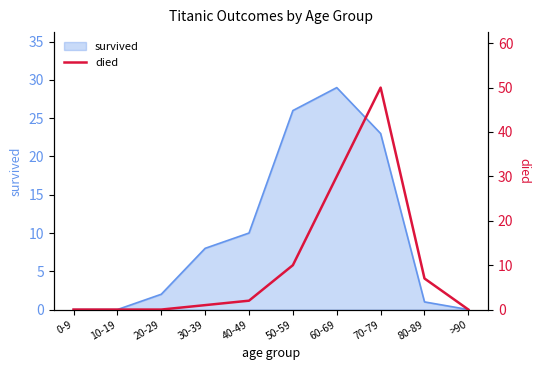

Does the chart display data point markers on the line(s)?

No